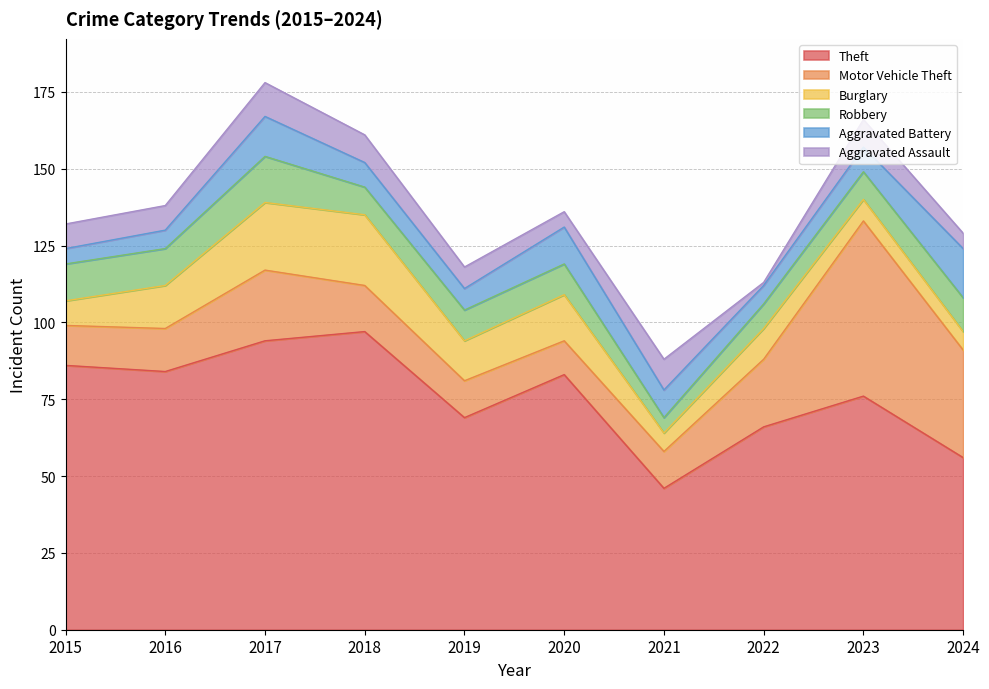

What is the maximum value shown in the chart?

97